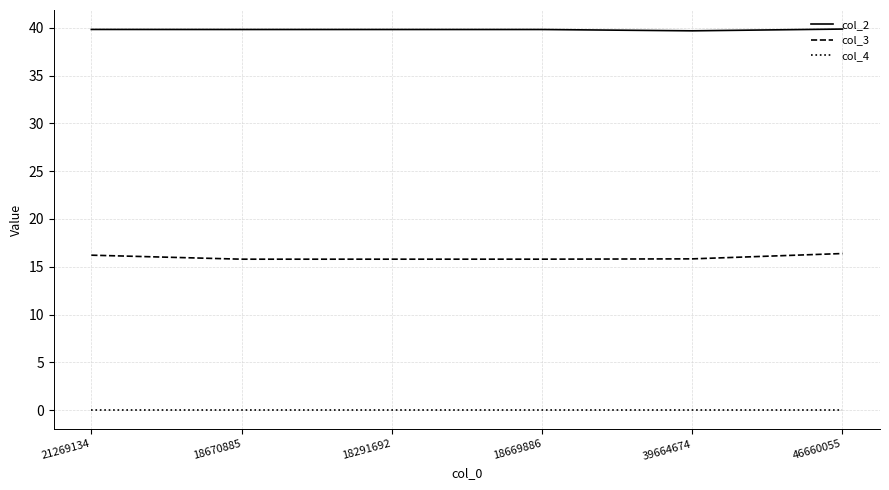

What is the approximate value of col_2 at 21269134?

39.8